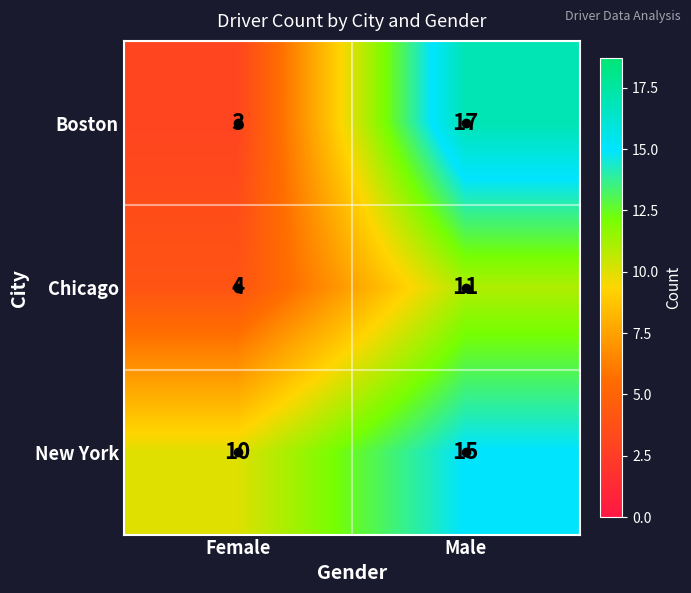

The value of New York at Female is 10. True or false?

True